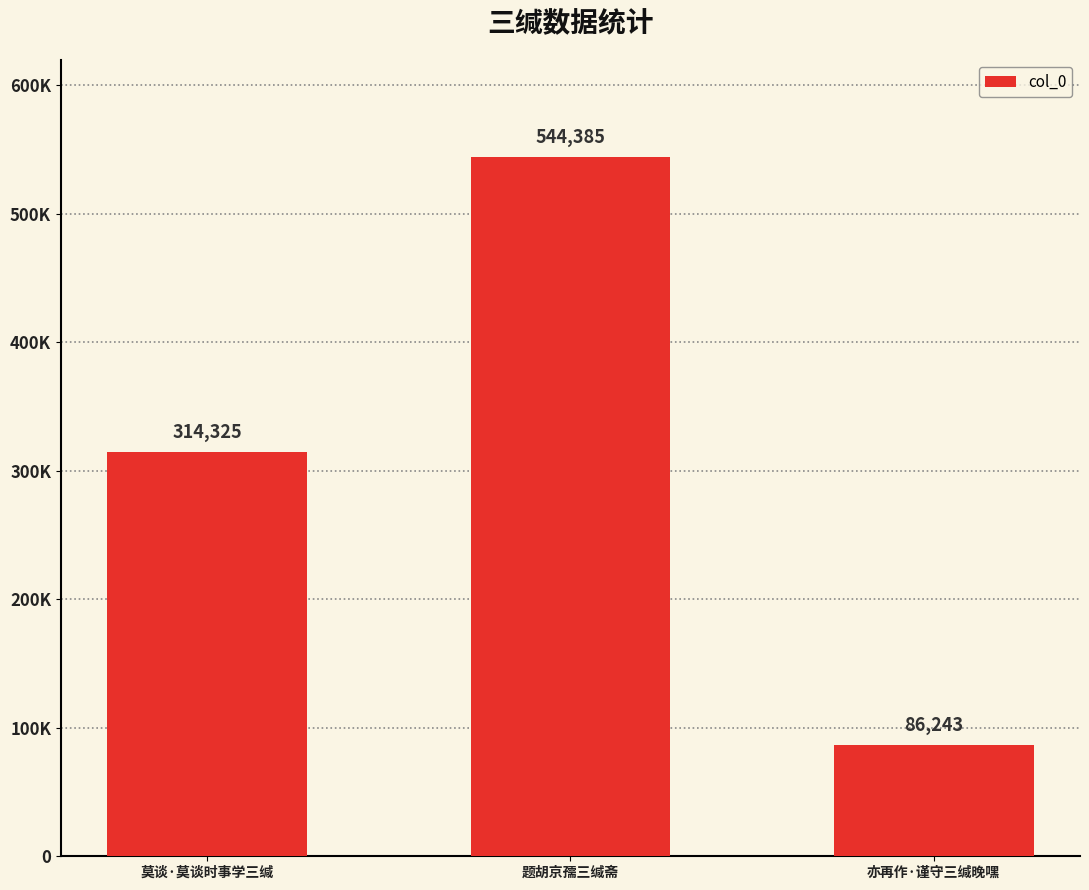

Reading left to right, extract all data points from this chart.

莫谈·莫谈时事学三缄=314325	题胡京孺三缄斋=544385	亦再作·谨守三缄晚嘿=86243